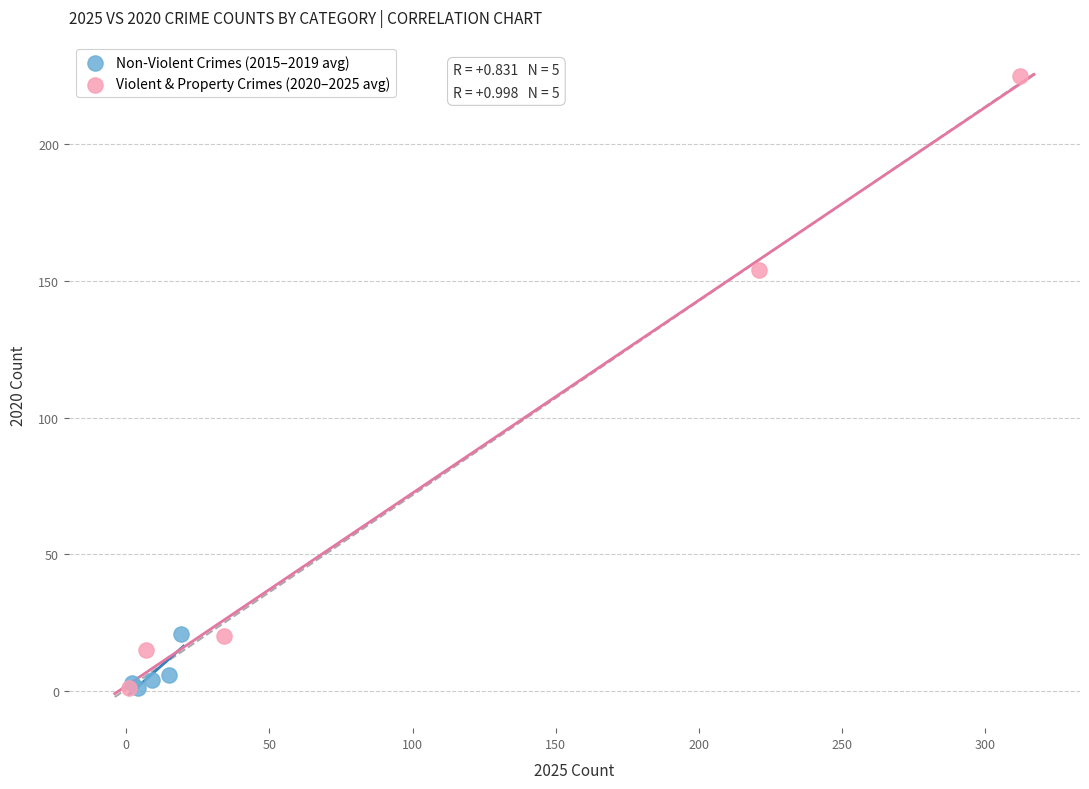

Which series contains the highest Y value?

Violent & Property Crimes (2020–2025 avg)